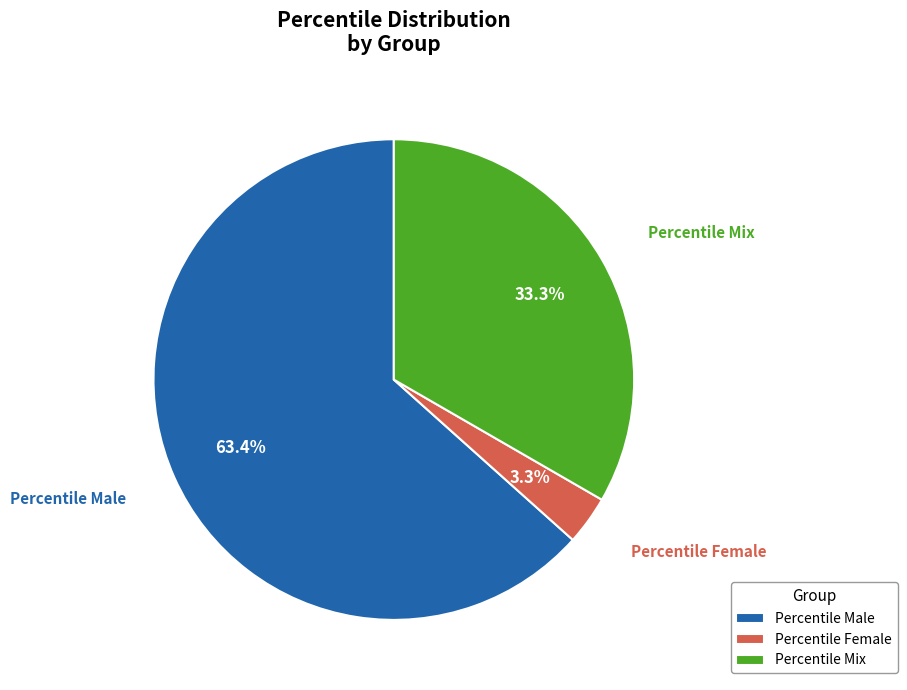

To the nearest percent, what is the combined percentage of Percentile Female and Percentile Male?

67%